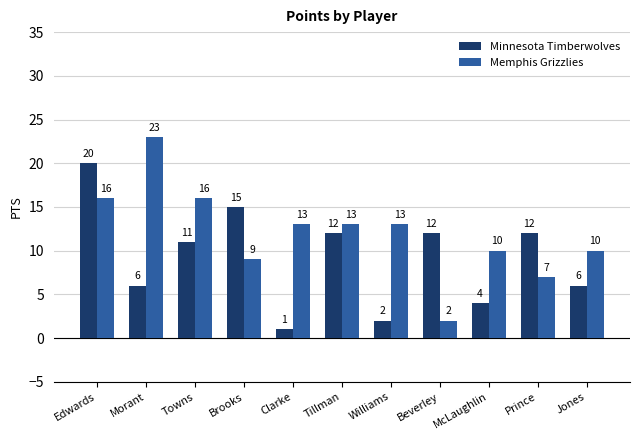

What is the sum of all Minnesota Timberwolves values?

101